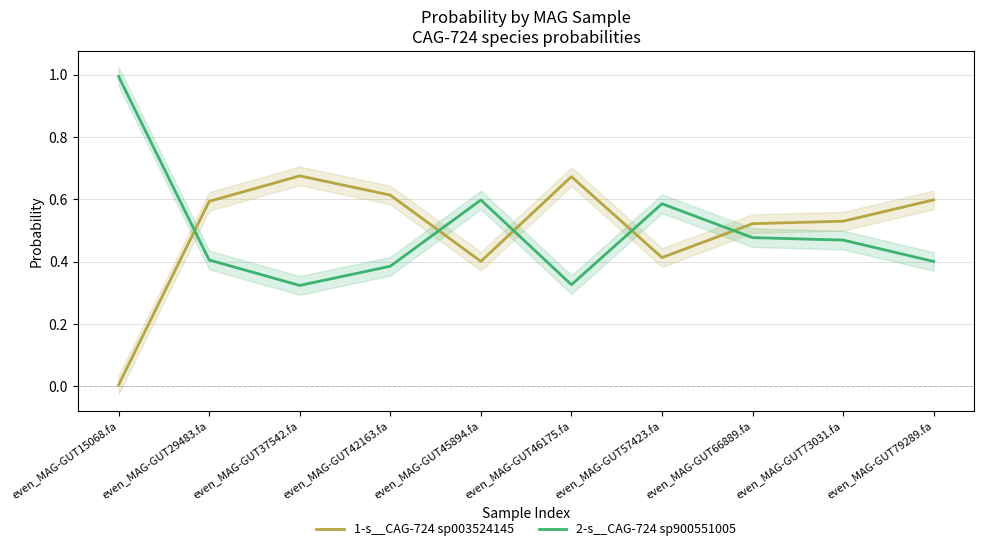

Between even_MAG-GUT46175.fa and even_MAG-GUT15068.fa, which is larger?

even_MAG-GUT46175.fa